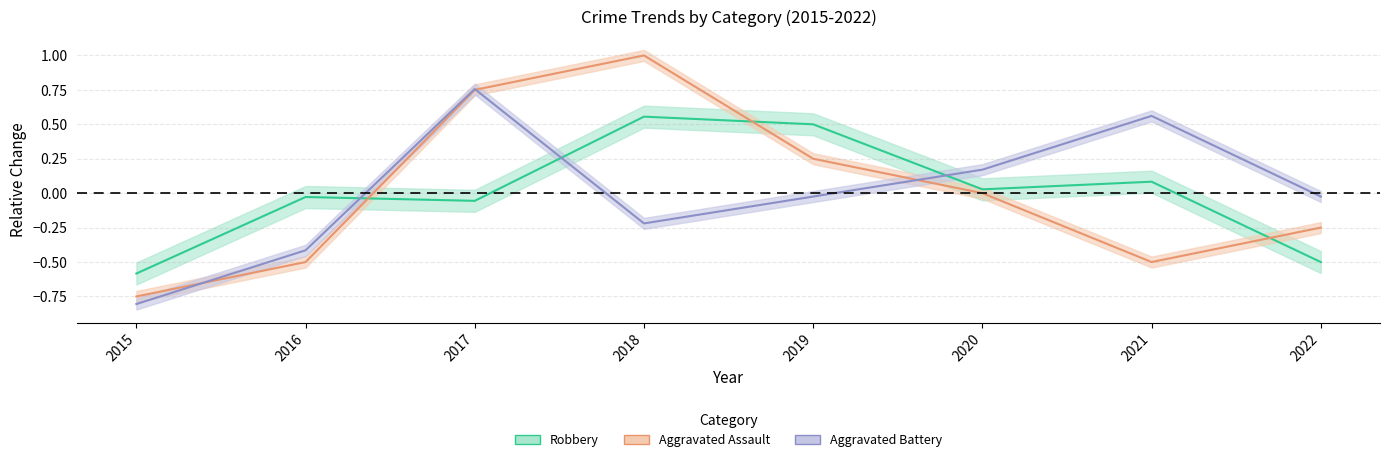

How many lines are shown in the chart?

3